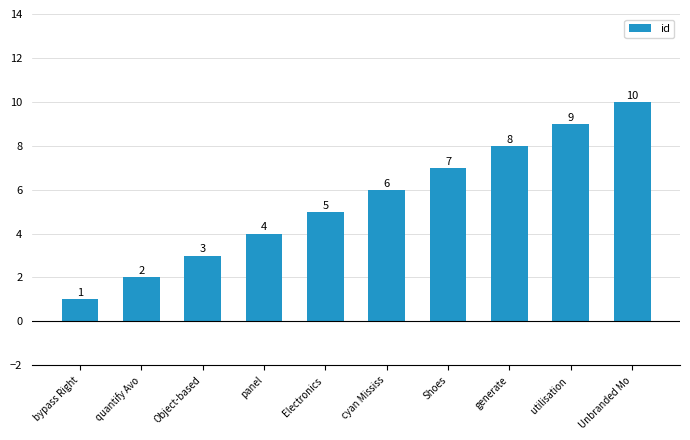

What position from the left is Shoes?

7